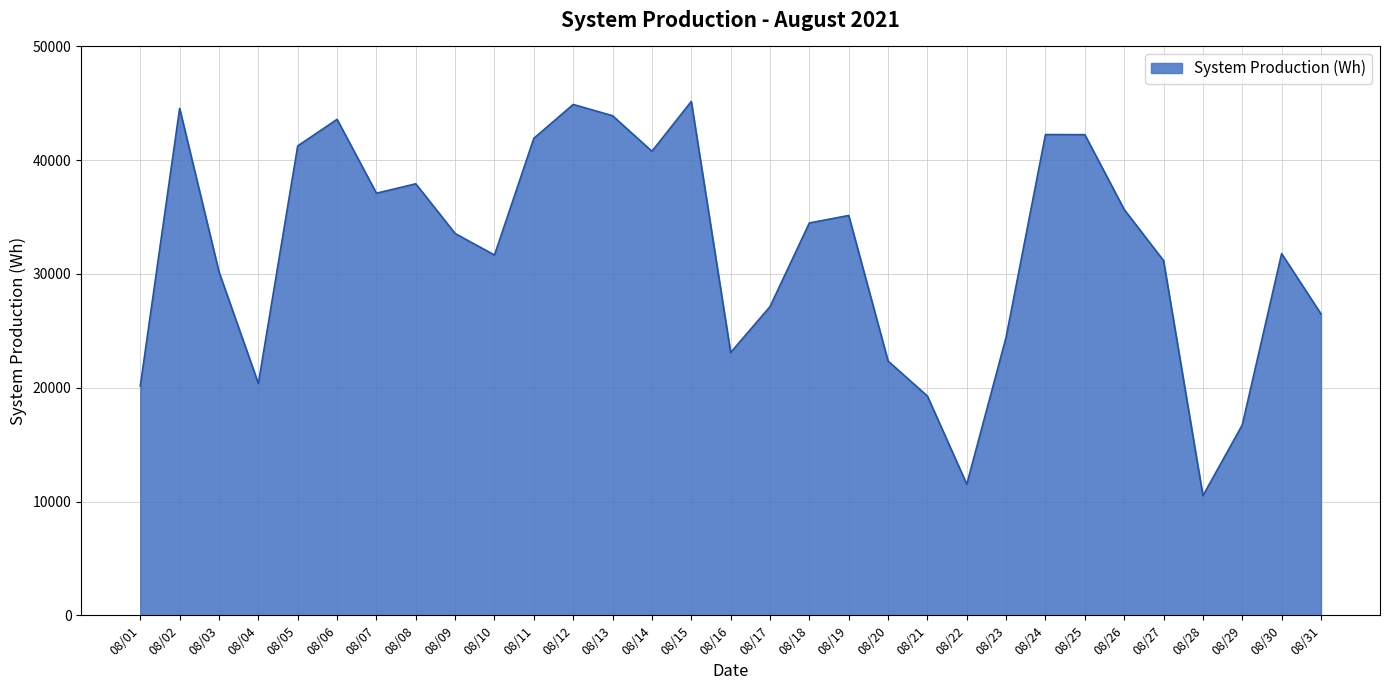

Where is the first local minimum?

08/04